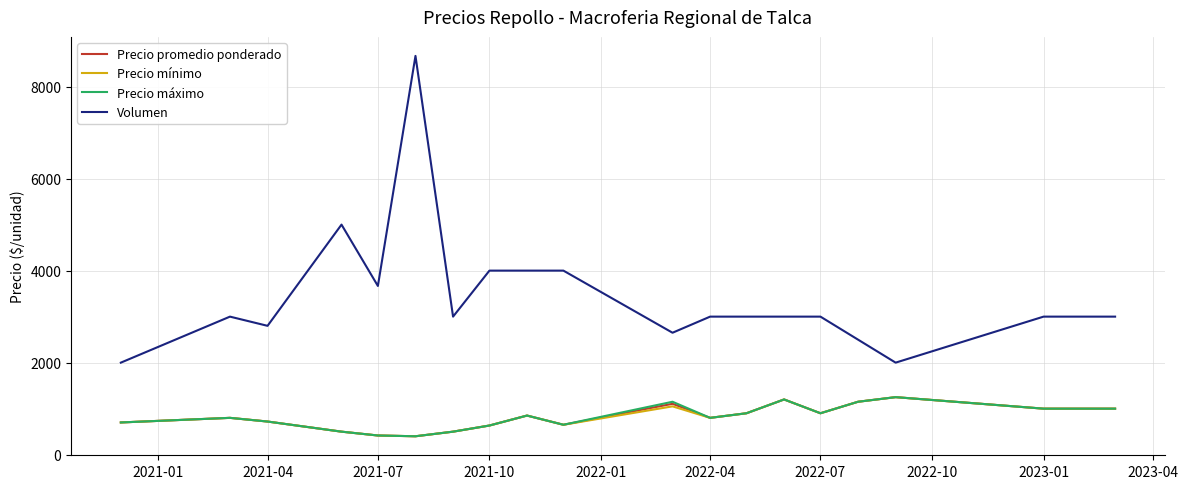

Which series has the largest range (max minus min)?

Volumen